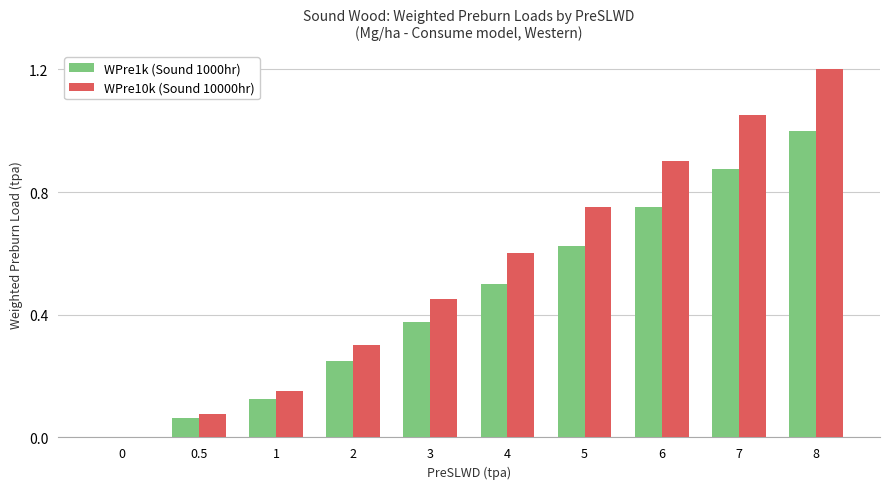

Is it true that WPre10k (Sound 10000hr) equals 0.5 at 6?

False